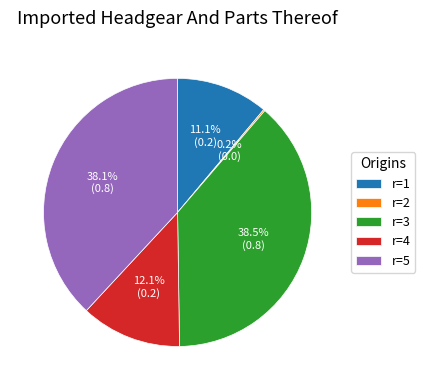

Is there a majority slice in this chart?

No